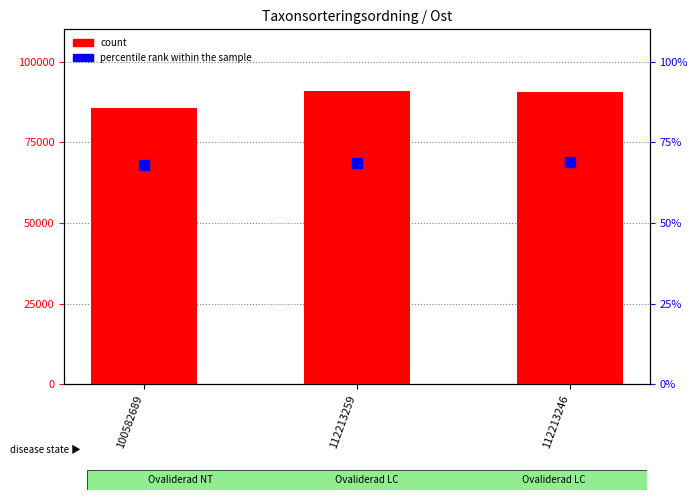

Is the value of percentile rank within the sample at 112213259 greater than the value of count at 112213246?

No